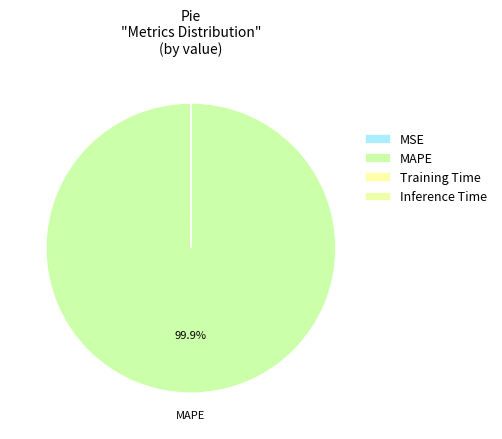

To the nearest percent, what is the average slice percentage?

25%